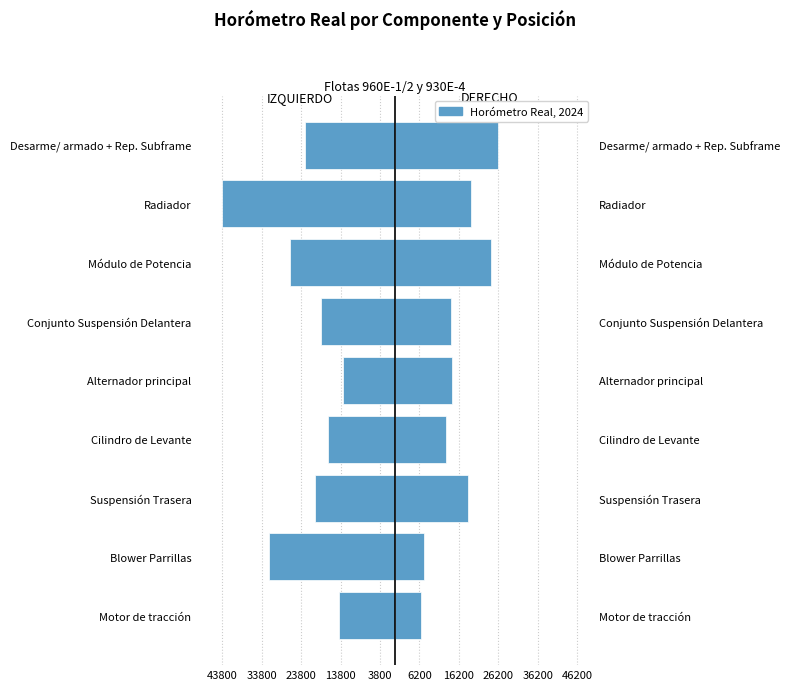

What is the sum of the DERECHO values at Conjunto Suspensión Delantera and Blower Parrillas?

21495